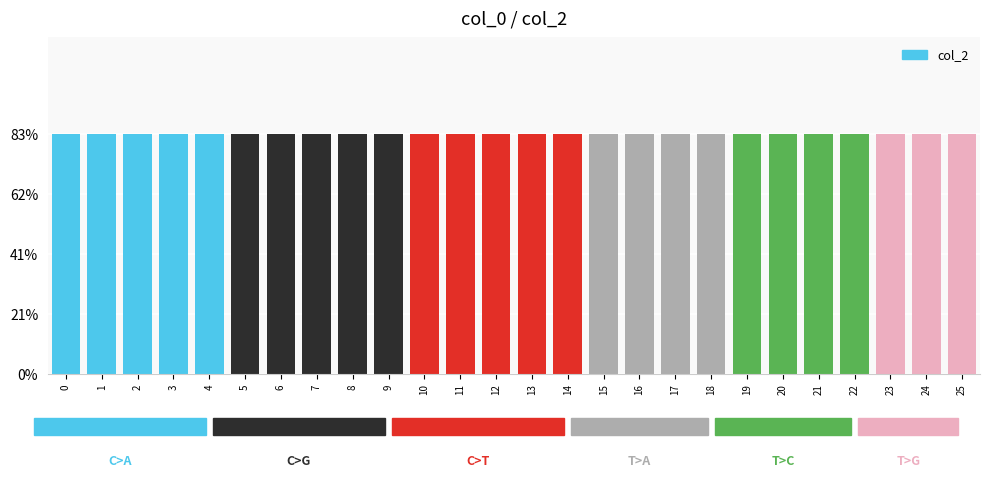

Reading right to left, list all the values displayed in this chart.

col_0: 25=100.0	24=100.0	23=100.0	22=100.0	21=100.0	20=100.0	19=100.0	18=100.0	17=100.0	16=100.0	15=100.0	14=100.0	13=100.0	12=100.0	11=100.0	10=100.0	9=100.0	8=100.0	7=100.0	6=100.0	5=100.0	4=100.0	3=100.0	2=100.0	1=100.0	0=100.0
col_2: 25=0.8	24=0.8	23=0.8	22=0.8	21=0.8	20=0.8	19=0.8	18=0.8	17=0.8	16=0.8	15=0.8	14=0.8	13=0.8	12=0.8	11=0.8	10=0.8	9=0.8	8=0.8	7=0.8	6=0.8	5=0.8	4=0.8	3=0.8	2=0.8	1=0.8	0=0.8